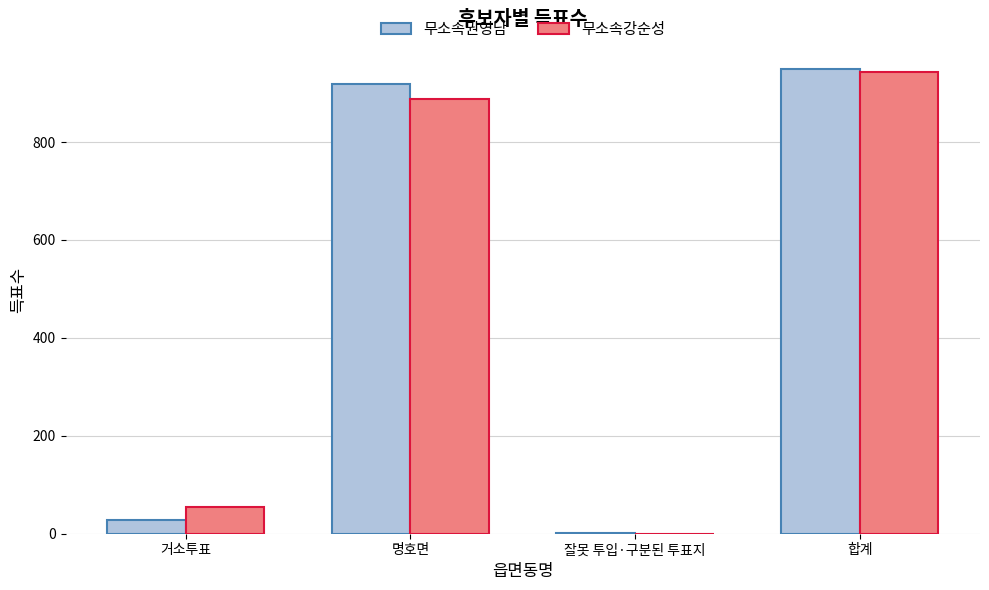

Which category has the highest value in the 무소속강순성 series?

합계